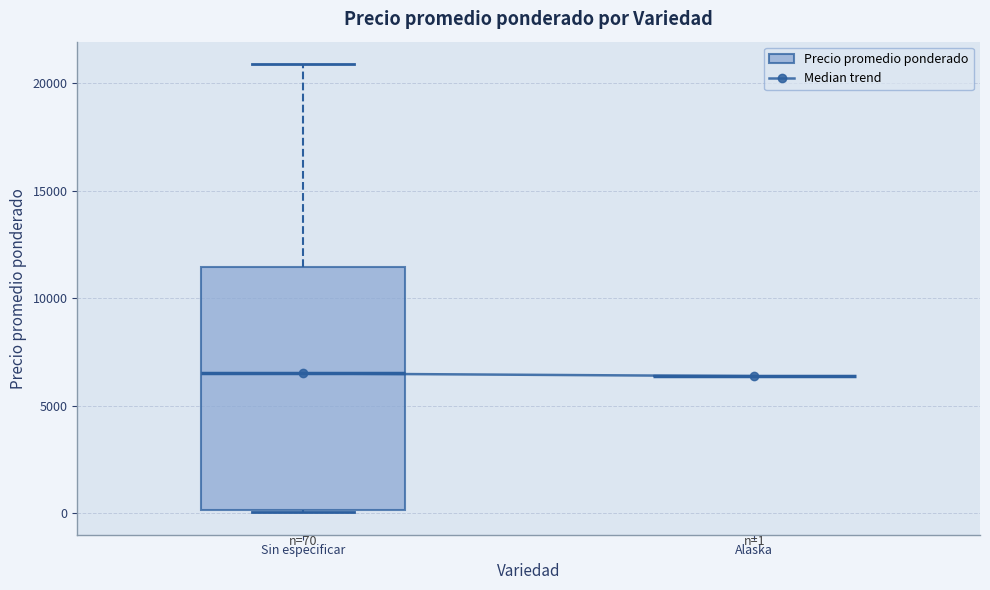

Which box is the tallest, from its lower edge to its upper edge?

Sin especificar